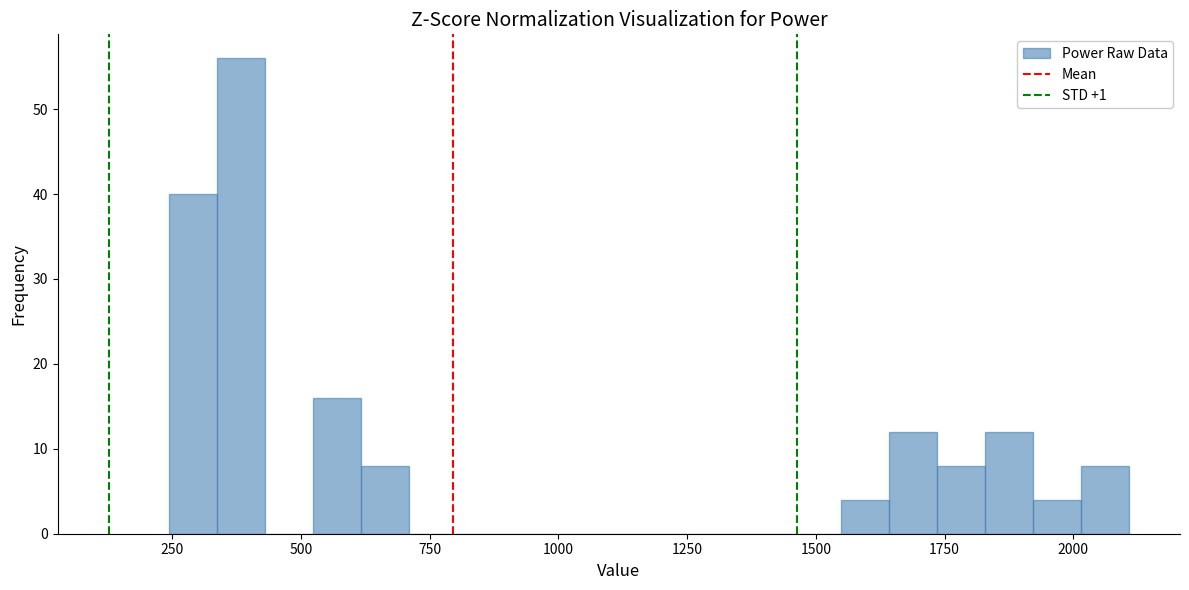

Around what value on the x-axis is the tallest bar? Give the approximate position of its centre, as read against the axis.

400